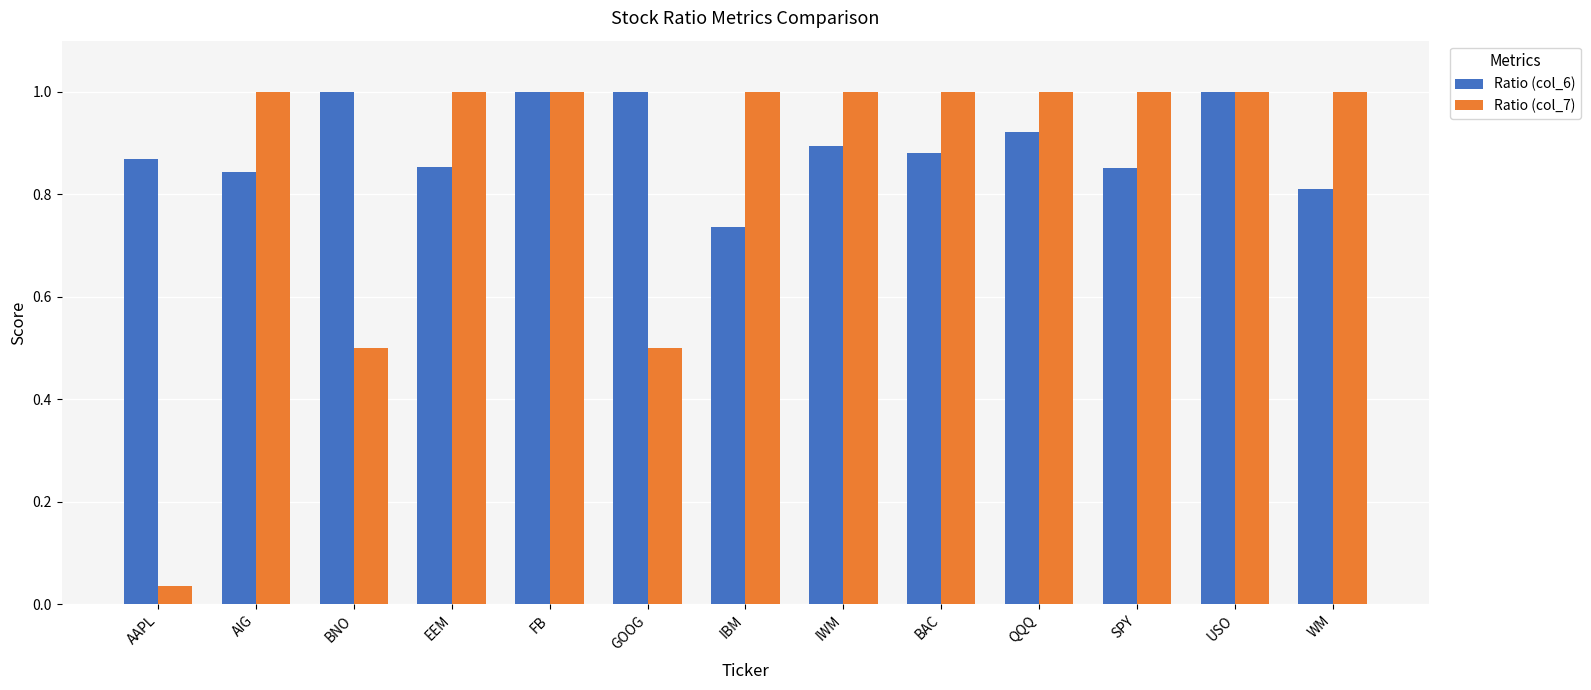

Which series has the widest spread of values?

Ratio (col_7)